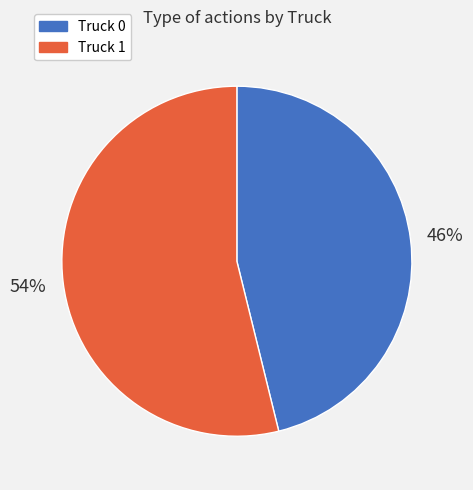

Do Truck 1 and Truck 0 together represent more than half of the pie?

Yes